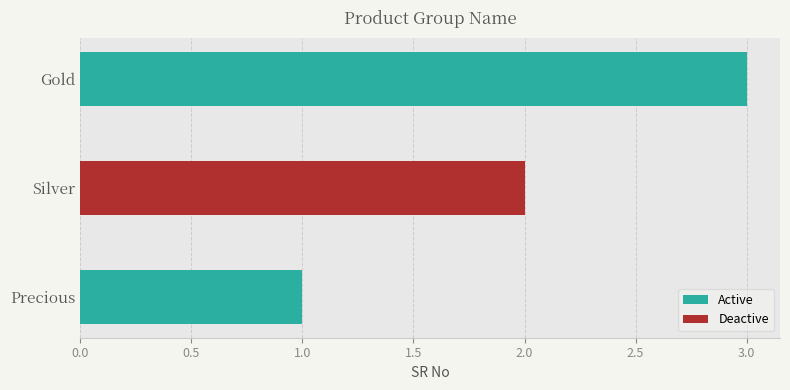

Rank the categories by value from lowest to highest.

Precious, Silver, Gold